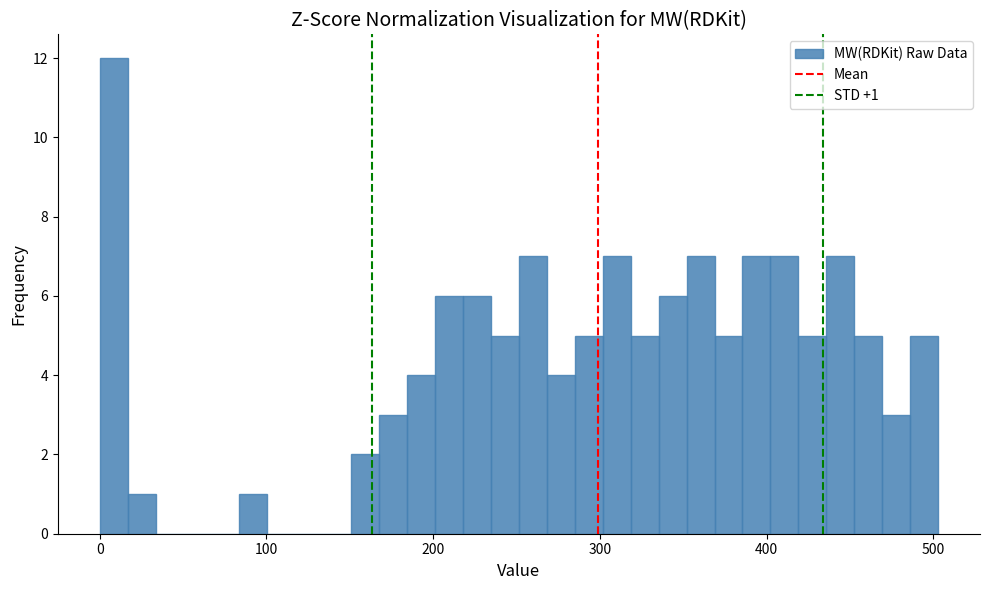

Around what value on the x-axis is the tallest bar? Give the approximate position of its centre, as read against the axis.

10